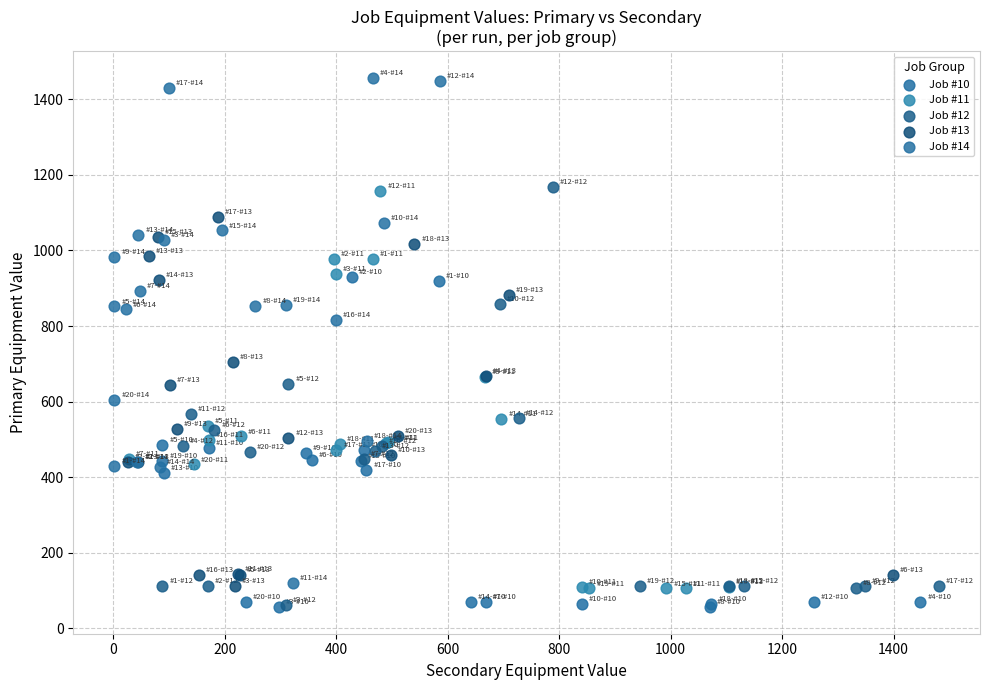

Which series has the widest spread of Y values?

Job #14